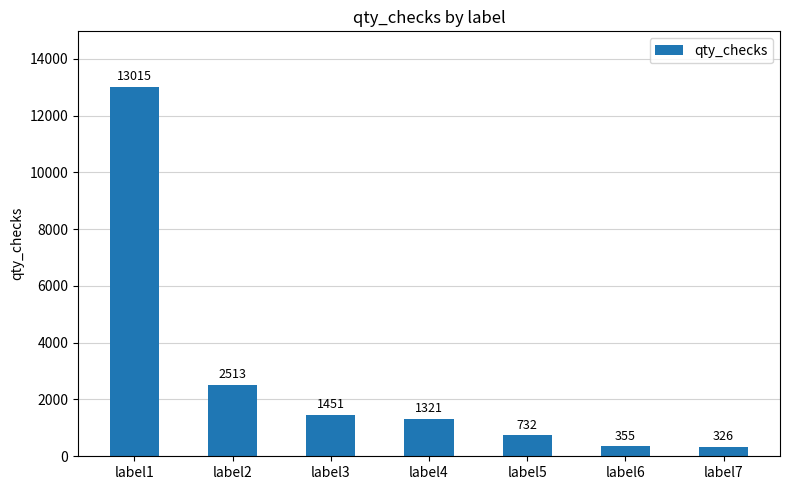

Count the number of data series in this chart.

1